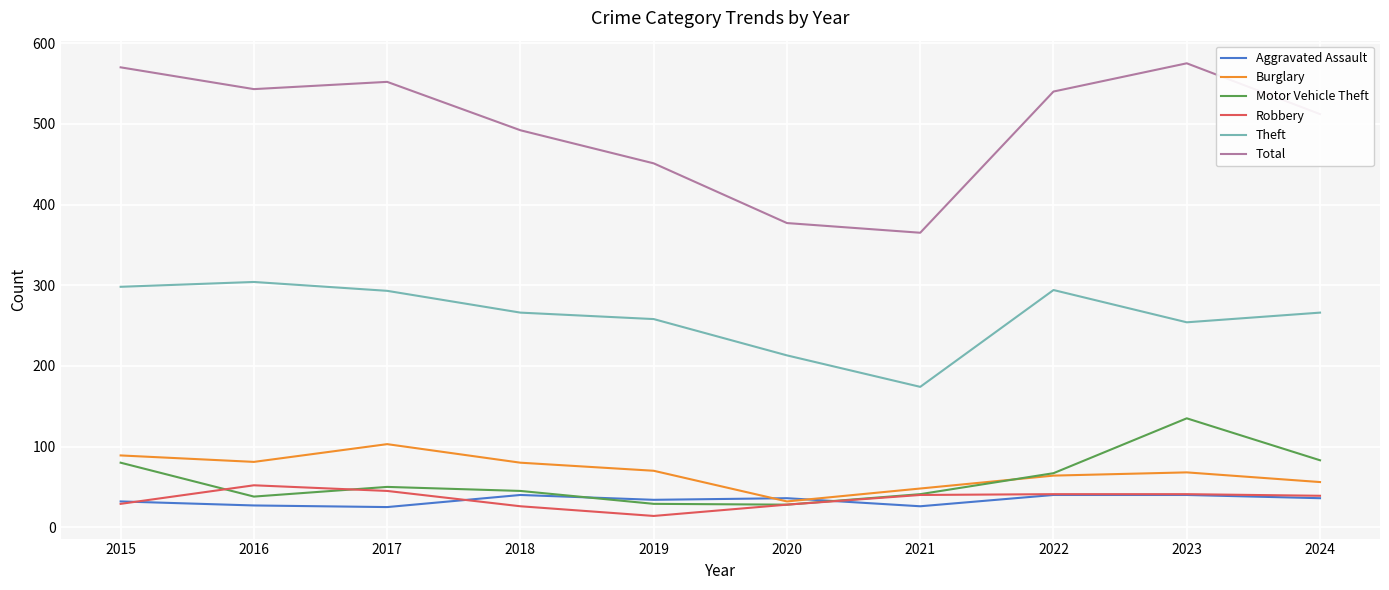

What is the difference between the highest and lowest values at 2023?

535